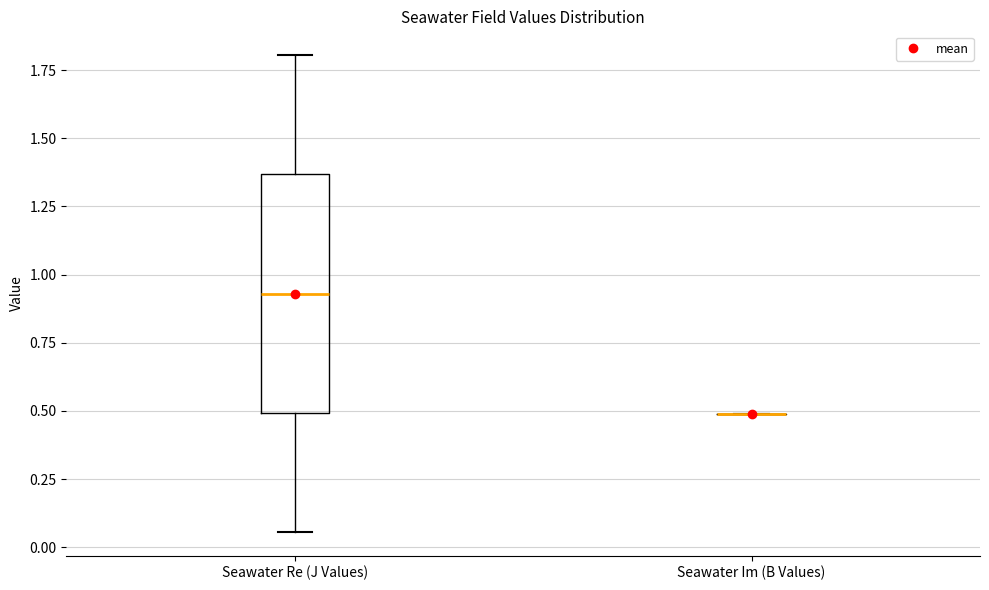

Comparing the boxes themselves (not the whiskers), which one is the tallest?

Seawater Re (J Values)